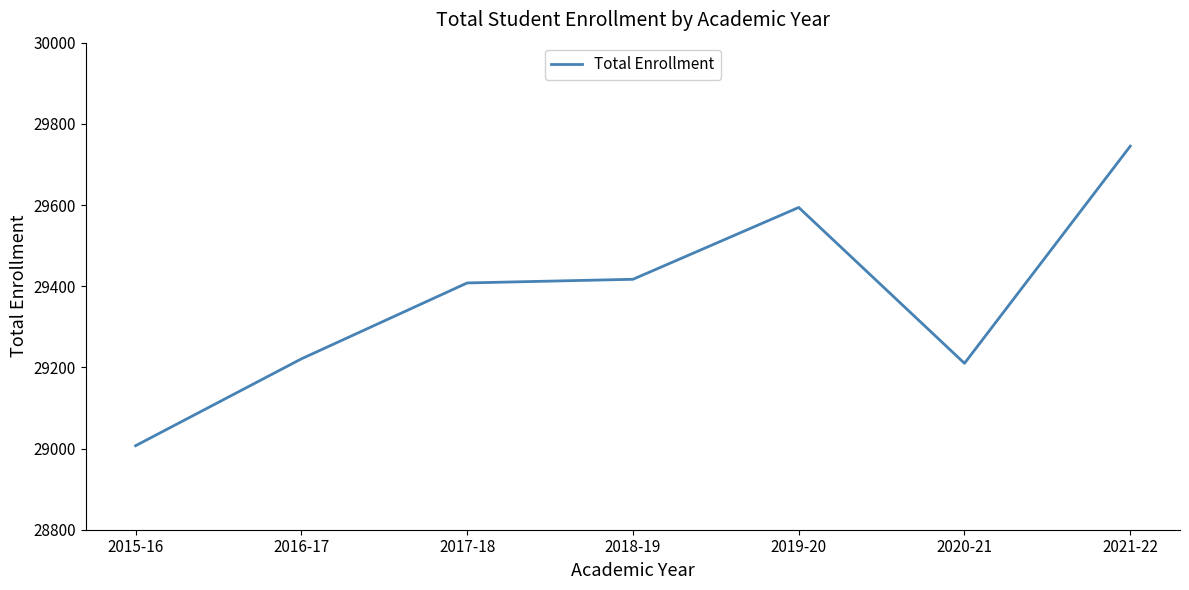

True or false: the data shows 29417 at 2018-19.

True